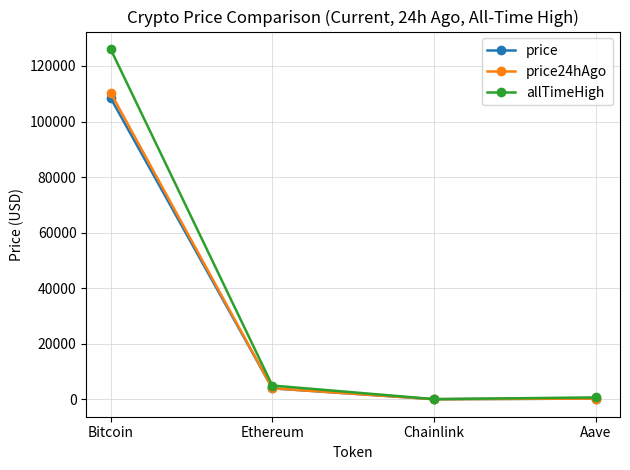

How many values in the price24hAgo series are below 3949?

2